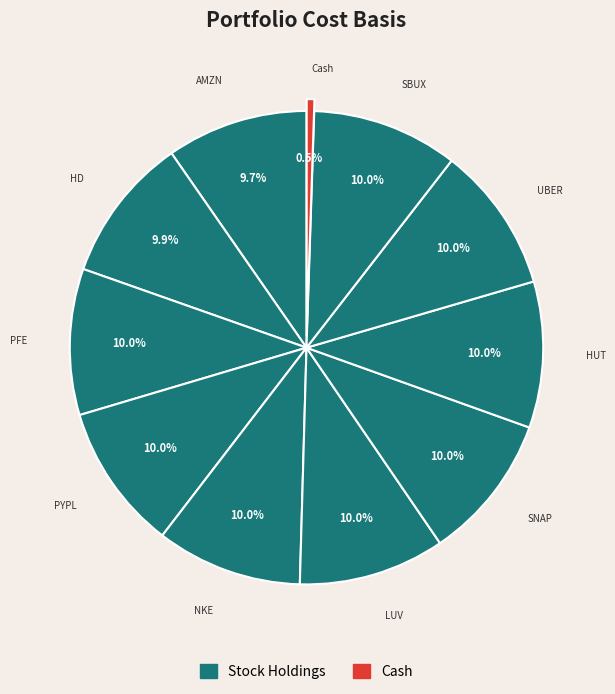

Is it true that SNAP is 2% of the pie?

False